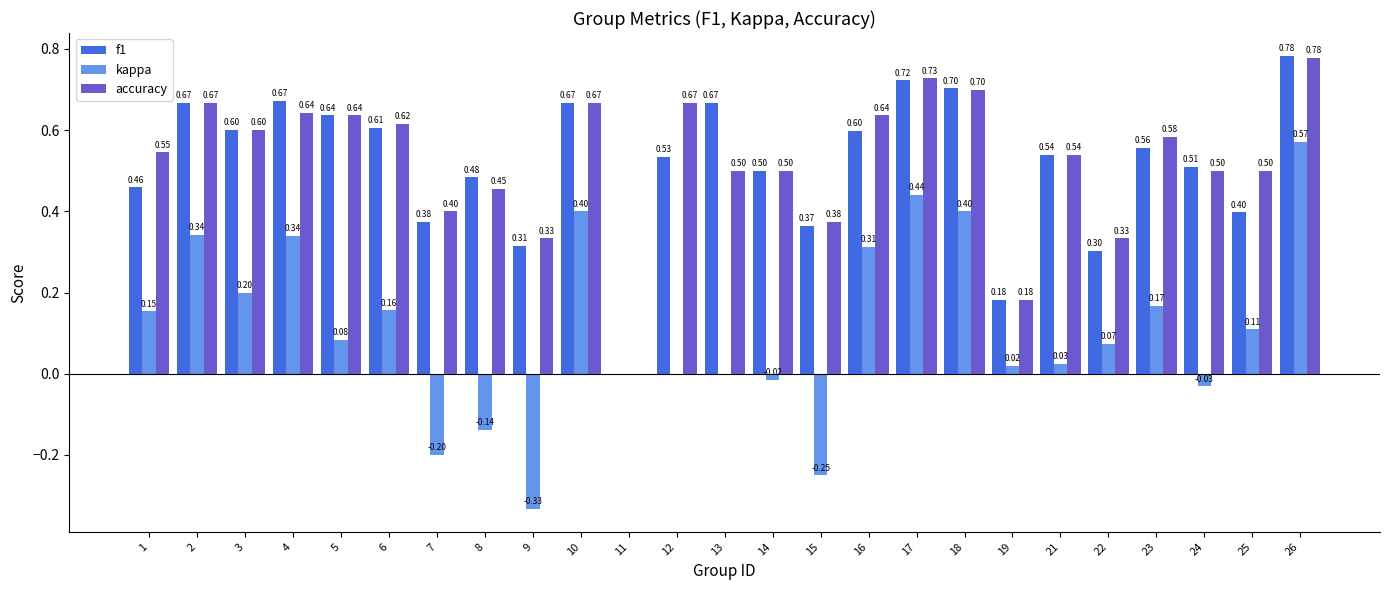

Which series changed the most between 7 and 12?

accuracy